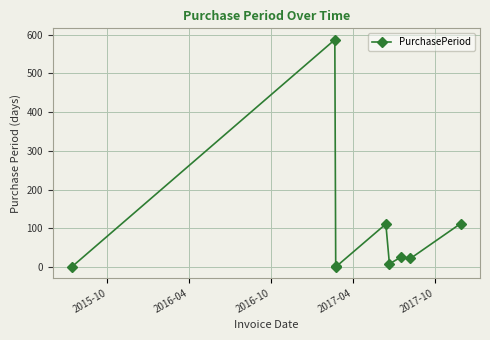

What is the difference between the maximum and minimum values?

586